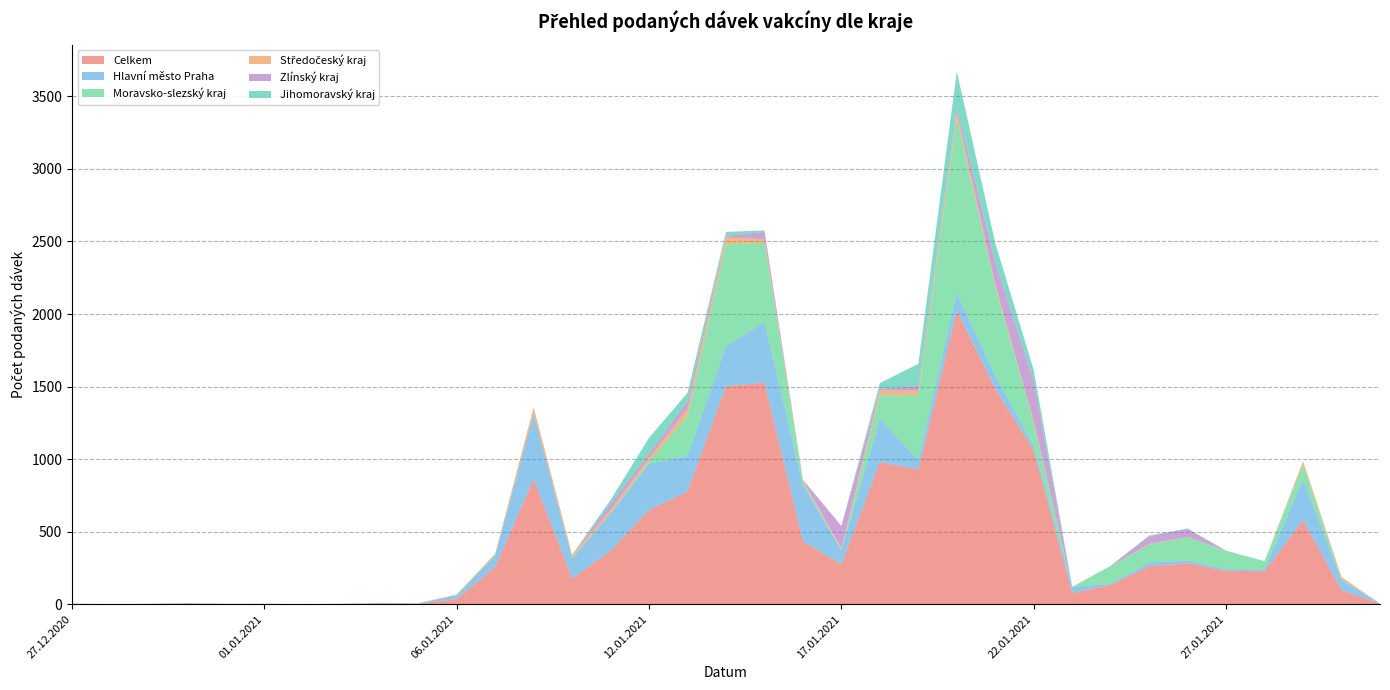

Reading right to left, transcribe all the data shown in this chart.

Celkem: 31.01.2021=3	30.01.2021=97	29.01.2021=581	28.01.2021=227	27.01.2021=231	26.01.2021=282	25.01.2021=262	24.01.2021=134	23.01.2021=77	22.01.2021=1061	21.01.2021=1483	20.01.2021=2022	19.01.2021=928	18.01.2021=980	17.01.2021=273	16.01.2021=435	15.01.2021=1527	14.01.2021=1502	13.01.2021=776	12.01.2021=650	11.01.2021=367	09.01.2021=177	08.01.2021=861	07.01.2021=257	06.01.2021=35	05.01.2021=4	04.01.2021=7	03.01.2021=2	02.01.2021=1	01.01.2021=3	31.12.2020=2	30.12.2020=5	29.12.2020=2	28.12.2020=1	27.12.2020=3
Hlavní město Praha: 31.01.2021=1	30.01.2021=72	29.01.2021=280	28.01.2021=12	27.01.2021=11	26.01.2021=18	25.01.2021=27	24.01.2021=6	23.01.2021=42	22.01.2021=31	21.01.2021=91	20.01.2021=126	19.01.2021=66	18.01.2021=296	17.01.2021=98	16.01.2021=389	15.01.2021=417	14.01.2021=277	13.01.2021=246	12.01.2021=319	11.01.2021=259	09.01.2021=140	08.01.2021=450	07.01.2021=78	06.01.2021=27	05.01.2021=1	04.01.2021=1	03.01.2021=1	02.01.2021=0	01.01.2021=0	31.12.2020=0	30.12.2020=1	29.12.2020=0	28.12.2020=0	27.12.2020=0
Moravsko-slezský kraj: 31.01.2021=0	30.01.2021=4	29.01.2021=100	28.01.2021=54	27.01.2021=126	26.01.2021=163	25.01.2021=122	24.01.2021=122	23.01.2021=0	22.01.2021=157	21.01.2021=612	20.01.2021=1203	19.01.2021=447	18.01.2021=163	17.01.2021=2	16.01.2021=20	15.01.2021=547	14.01.2021=702	13.01.2021=280	12.01.2021=12	11.01.2021=1	09.01.2021=3	08.01.2021=0	07.01.2021=2	06.01.2021=0	05.01.2021=1	04.01.2021=0	03.01.2021=0	02.01.2021=0	01.01.2021=0	31.12.2020=0	30.12.2020=1	29.12.2020=1	28.12.2020=0	27.12.2020=0
Středočeský kraj: 31.01.2021=0	30.01.2021=15	29.01.2021=22	28.01.2021=0	27.01.2021=1	26.01.2021=1	25.01.2021=5	24.01.2021=0	23.01.2021=1	22.01.2021=13	21.01.2021=18	20.01.2021=39	19.01.2021=31	18.01.2021=35	17.01.2021=13	16.01.2021=12	15.01.2021=25	14.01.2021=46	13.01.2021=45	12.01.2021=28	11.01.2021=24	09.01.2021=19	08.01.2021=44	07.01.2021=10	06.01.2021=5	05.01.2021=0	04.01.2021=0	03.01.2021=0	02.01.2021=0	01.01.2021=0	31.12.2020=0	30.12.2020=0	29.12.2020=0	28.12.2020=0	27.12.2020=1
Zlínský kraj: 31.01.2021=0	30.01.2021=0	29.01.2021=0	28.01.2021=0	27.01.2021=0	26.01.2021=55	25.01.2021=53	24.01.2021=3	23.01.2021=0	22.01.2021=277	21.01.2021=153	20.01.2021=31	19.01.2021=31	18.01.2021=12	17.01.2021=154	16.01.2021=1	15.01.2021=50	14.01.2021=12	13.01.2021=53	12.01.2021=30	11.01.2021=42	09.01.2021=0	08.01.2021=2	07.01.2021=0	06.01.2021=0	05.01.2021=0	04.01.2021=1	03.01.2021=0	02.01.2021=0	01.01.2021=0	31.12.2020=0	30.12.2020=1	29.12.2020=0	28.12.2020=0	27.12.2020=0
Jihomoravský kraj: 31.01.2021=0	30.01.2021=0	29.01.2021=3	28.01.2021=4	27.01.2021=0	26.01.2021=3	25.01.2021=5	24.01.2021=0	23.01.2021=0	22.01.2021=74	21.01.2021=132	20.01.2021=252	19.01.2021=154	18.01.2021=38	17.01.2021=0	16.01.2021=1	15.01.2021=10	14.01.2021=27	13.01.2021=57	12.01.2021=108	11.01.2021=26	09.01.2021=2	08.01.2021=1	07.01.2021=2	06.01.2021=1	05.01.2021=1	04.01.2021=0	03.01.2021=0	02.01.2021=0	01.01.2021=0	31.12.2020=1	30.12.2020=0	29.12.2020=0	28.12.2020=0	27.12.2020=0